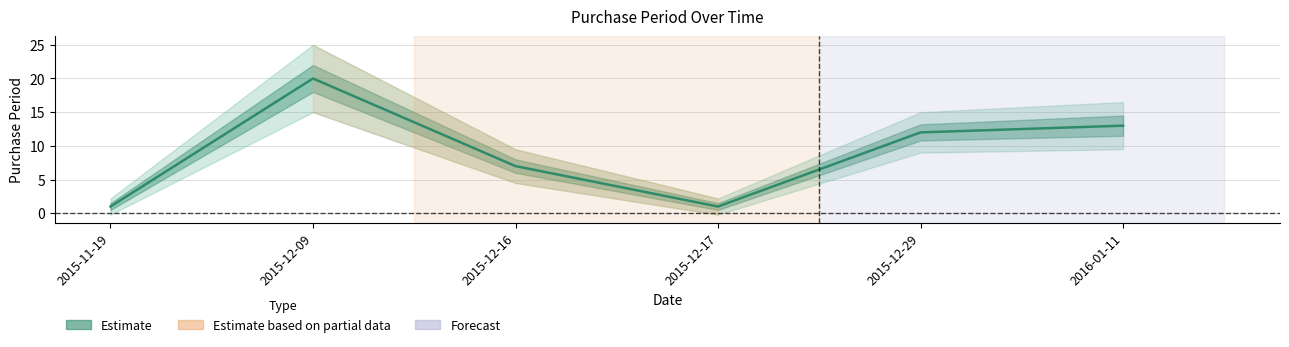

What position from the right is 2015-12-16?

4